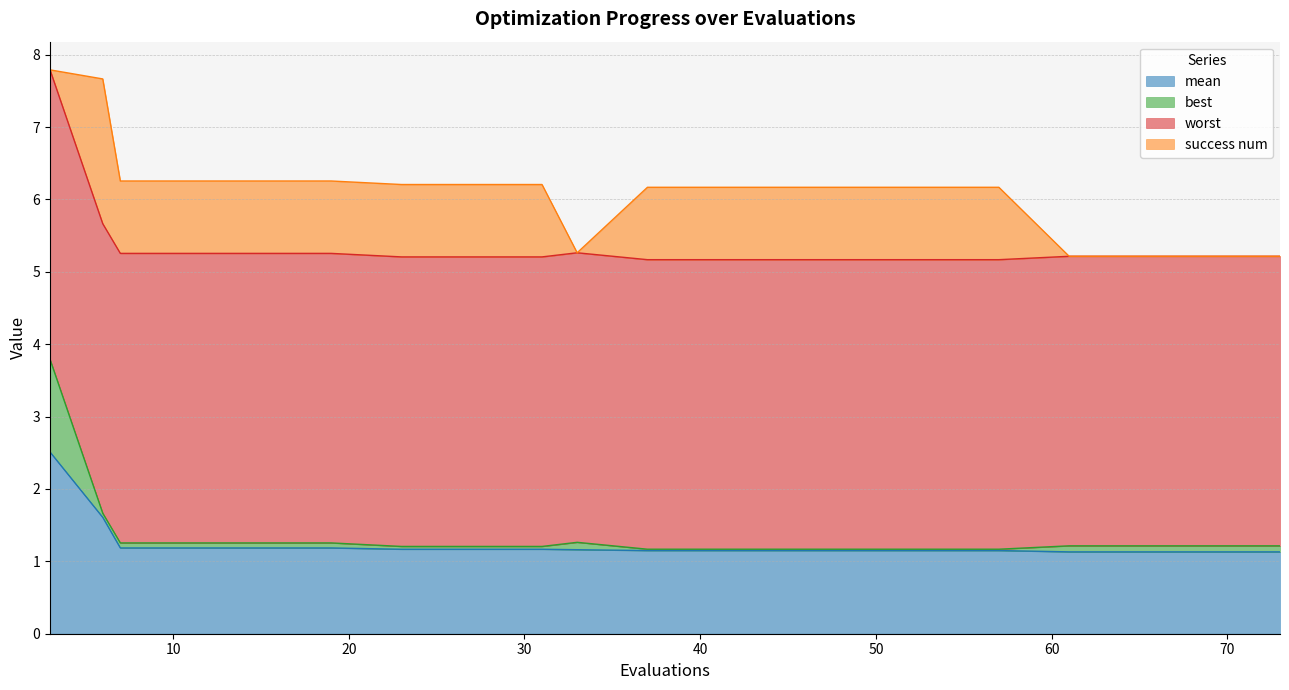

True or false: mean and best intersect in this chart.

False